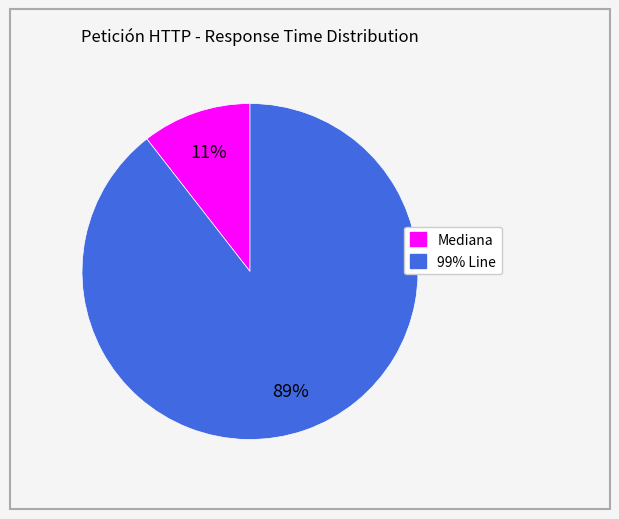

The Mediana slice represents 16% of the pie. True or false?

False